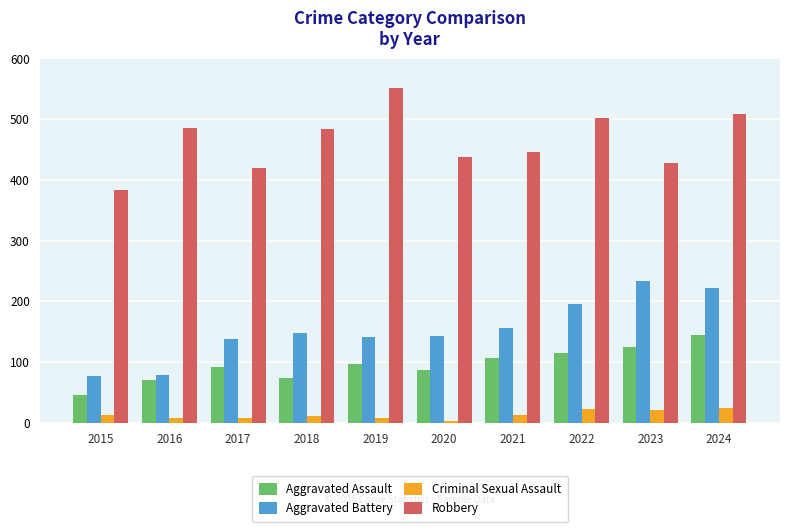

What is the difference between the second highest and minimum values in the Aggravated Assault series?

80